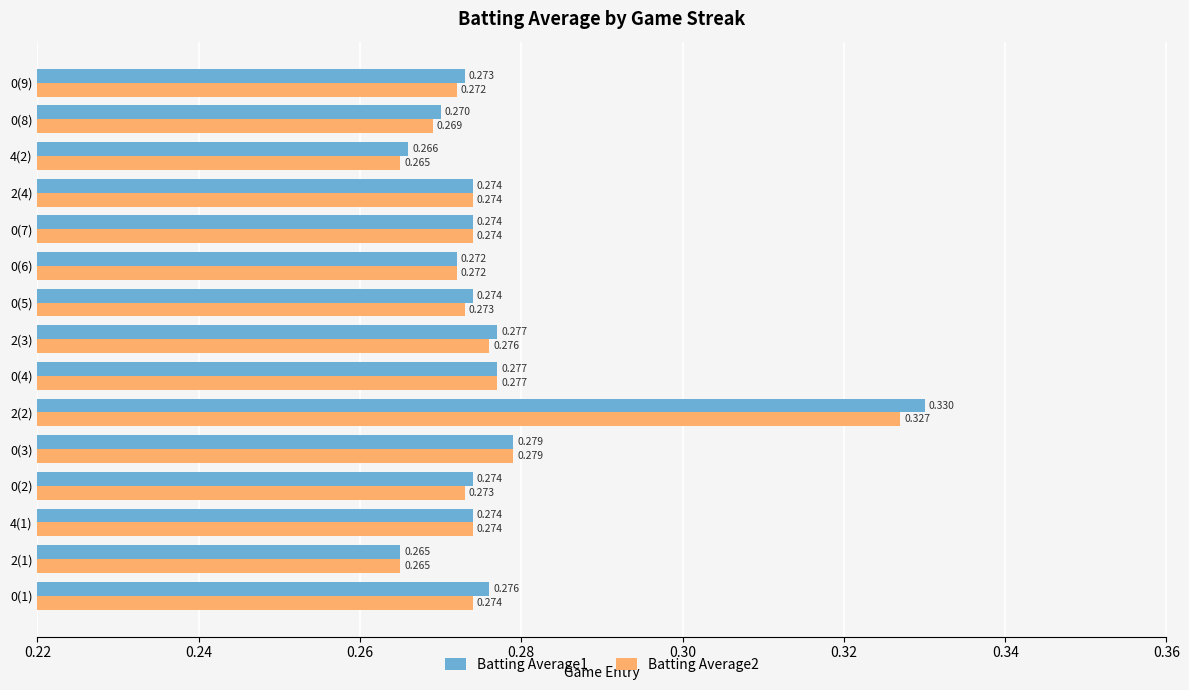

Is the value of Batting Average2 at 2(1) greater than the value of Batting Average1 at 0(6)?

No